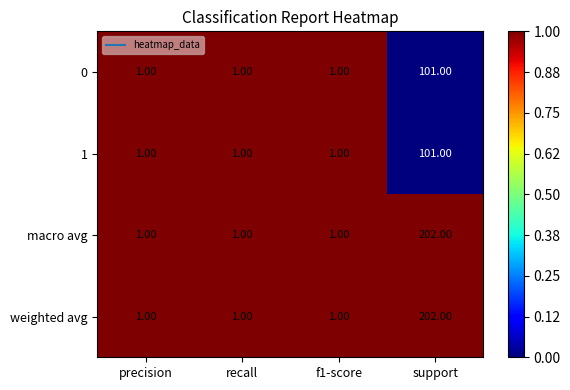

At which label does 0 reach its peak?

support